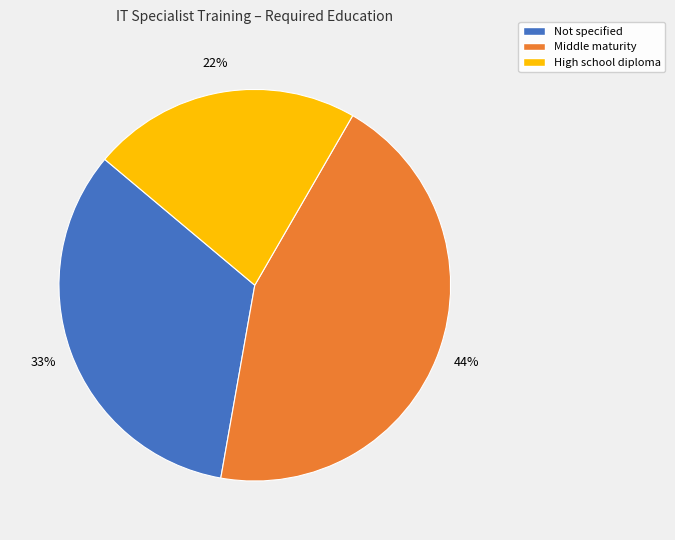

Is the sum of Middle maturity and High school diploma greater than half?

Yes